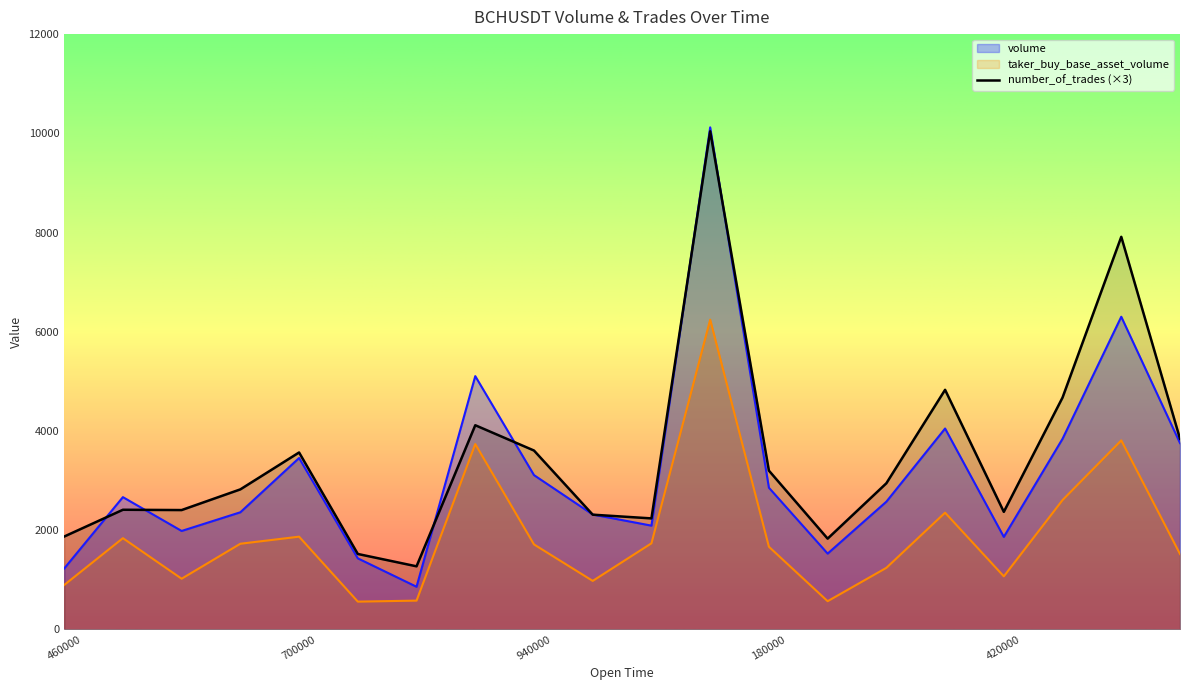

Reading left to right, transcribe all the data shown in this chart.

volume: 1227.7	2666.7	1984.9	2361.3	3455.3	1432.7	860.0	5105.9	3110.4	2316.1	2092.0	10120.2	2856.6	1528.5	2575.1	4049.9	1865.3	3842.6	6302.9	3756.2
taker_buy_base_asset_volume: 895.4	1839.6	1022.4	1727.3	1869.8	560.5	580.7	3736.9	1713.3	978.4	1735.8	6244.0	1666.6	569.1	1241.8	2353.4	1069.8	2607.8	3810.5	1519.6
number_of_trades: 1872.0	2412.0	2406.0	2823.0	3567.0	1521.0	1272.0	4116.0	3606.0	2313.0	2238.0	10041.0	3201.0	1830.0	2946.0	4830.0	2370.0	4674.0	7914.0	3843.0